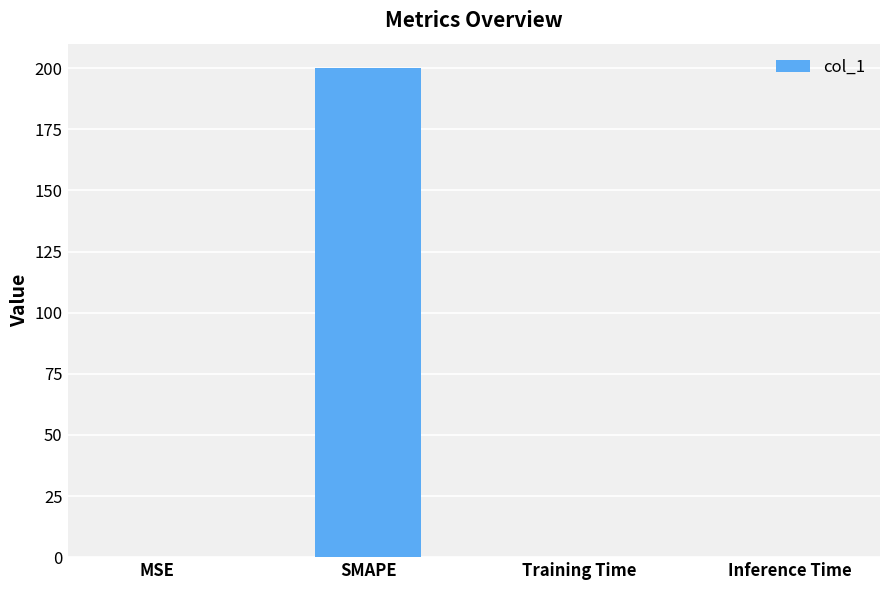

What value does the data have at SMAPE?

200.0